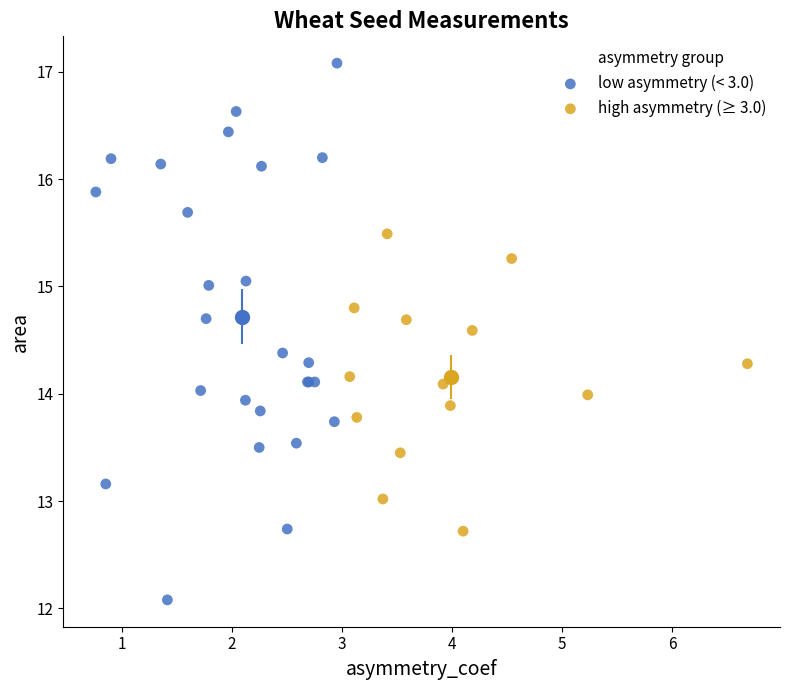

Which series contains the highest Y value?

low asymmetry (< 3.0)